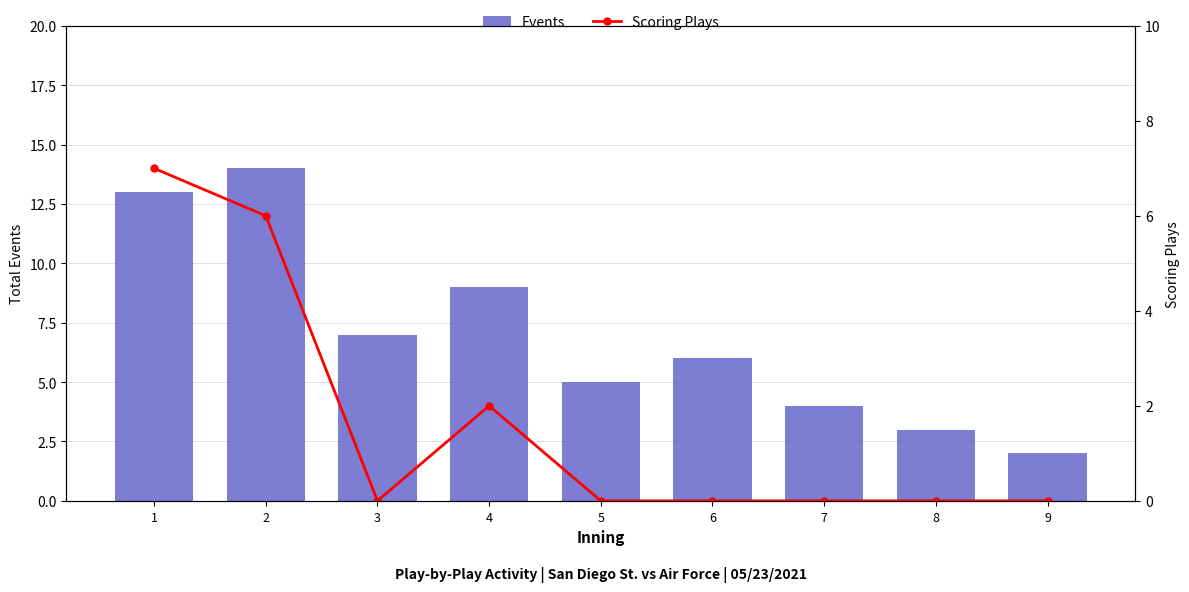

At which label is Scoring Plays closest to 3?

4